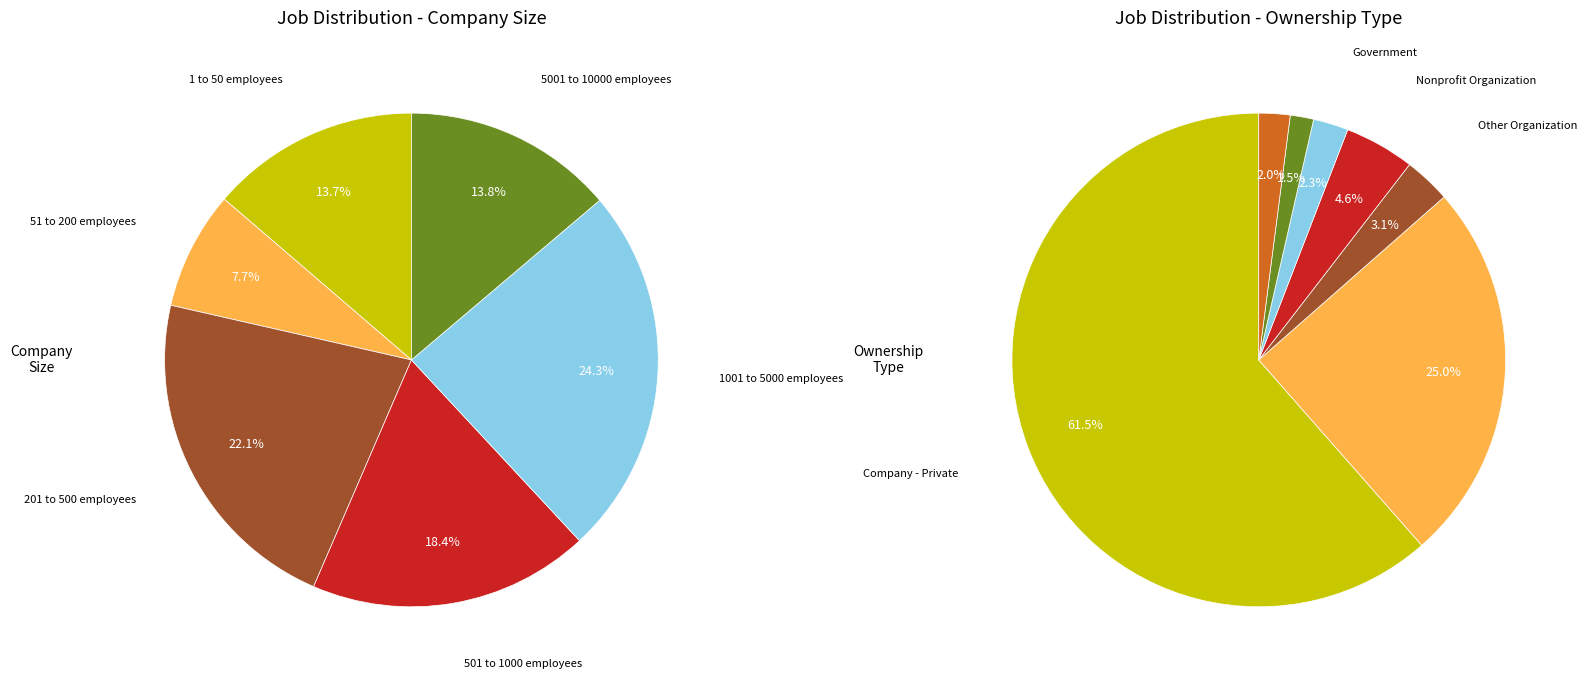

To the nearest percent, what percentage of the pie is 51 to 200 employees?

8%